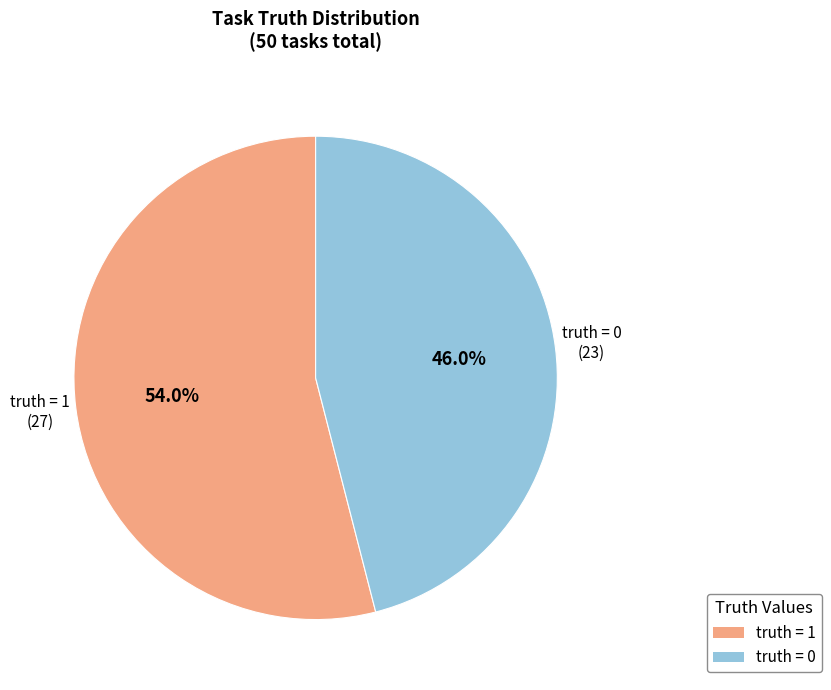

Combined, what portion of the pie is truth = 0 and truth = 1?

100.0%